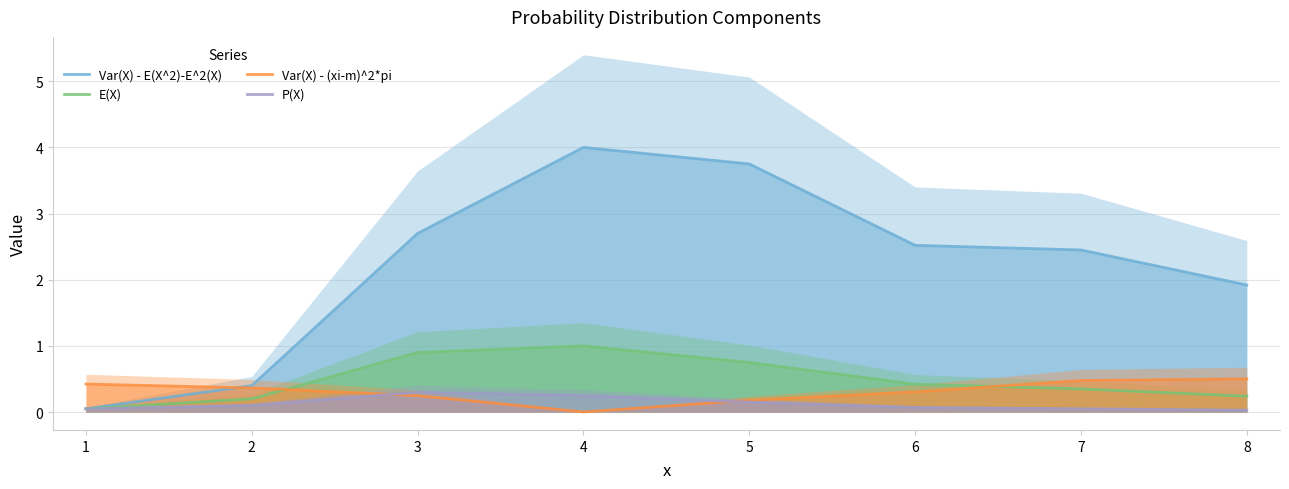

Rank the series at 7 from highest to lowest value.

Var(X) - E(X^2)-E^2(X), Var(X) - (xi-m)^2*pi, E(X), P(X)